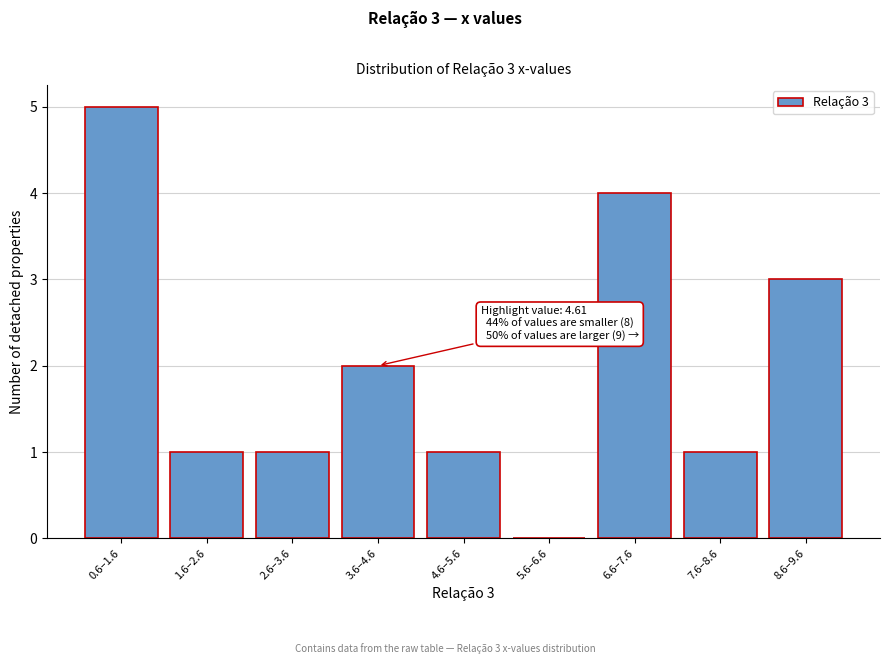

Reading right to left, transcribe all the data shown in this chart.

8.6–9.6=3	7.6–8.6=1	6.6–7.6=4	5.6–6.6=0	4.6–5.6=1	3.6–4.6=2	2.6–3.6=1	1.6–2.6=1	0.6–1.6=5